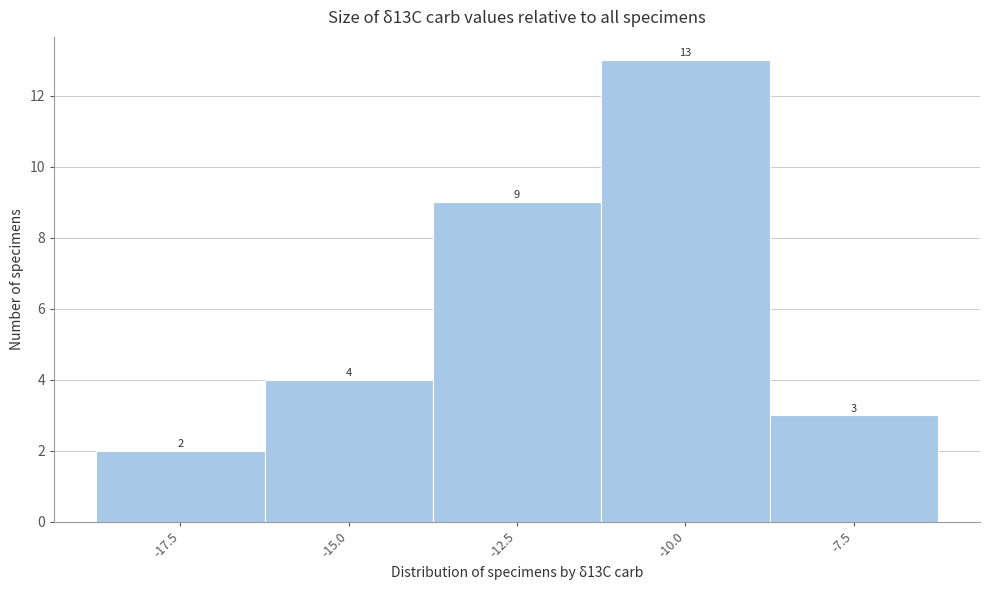

Reading right to left, extract all data points from this chart.

3	13	9	4	2